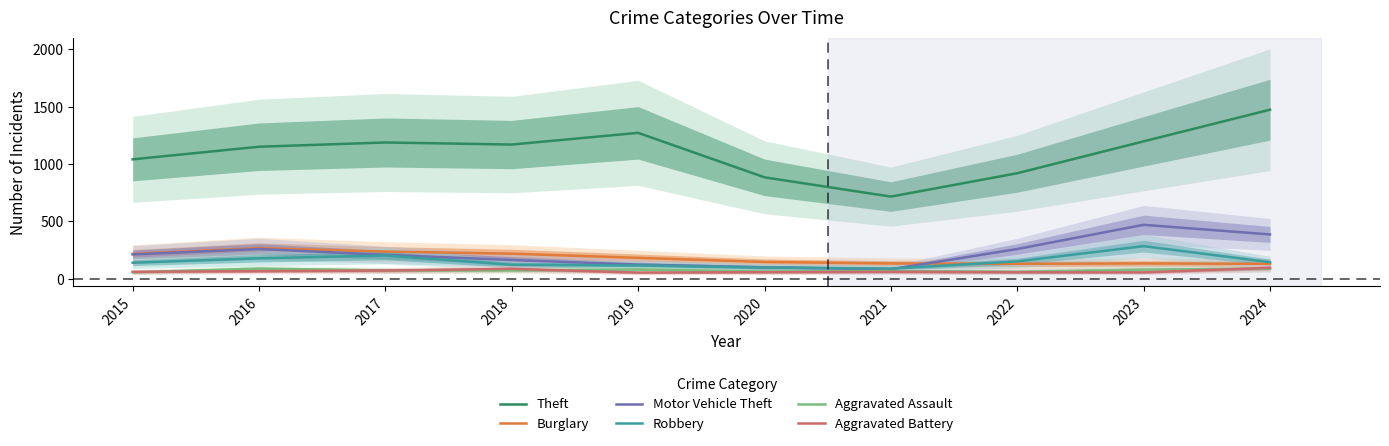

Between which two adjacent categories do Burglary and Robbery first intersect?

2021 and 2022